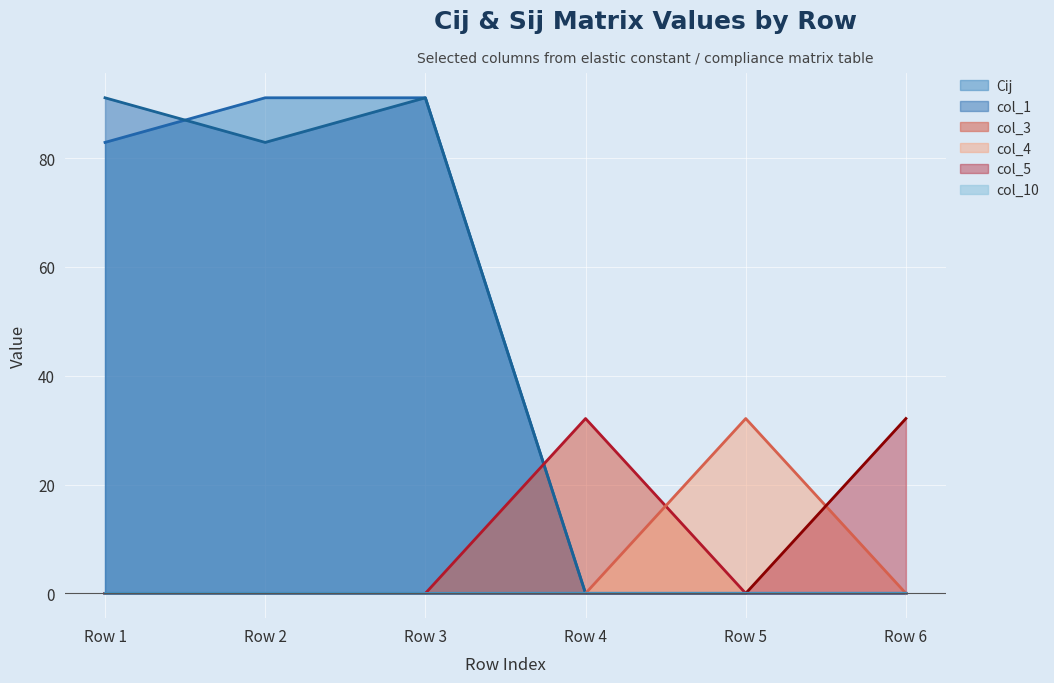

Reading right to left, list all the values displayed in this chart.

Cij: Row 6=0.0	Row 5=0.0	Row 4=0.0	Row 3=91.1	Row 2=91.1	Row 1=82.9
col_1: Row 6=0.0	Row 5=0.0	Row 4=0.0	Row 3=91.1	Row 2=82.9	Row 1=91.1
col_3: Row 6=0.0	Row 5=0.0	Row 4=32.1	Row 3=0.0	Row 2=0.0	Row 1=0.0
col_4: Row 6=0.0	Row 5=32.1	Row 4=0.0	Row 3=0.0	Row 2=0.0	Row 1=0.0
col_5: Row 6=32.1	Row 5=0.0	Row 4=0.0	Row 3=0.0	Row 2=0.0	Row 1=0.0
col_10: Row 6=0.0	Row 5=0.0	Row 4=0.0	Row 3=0.0	Row 2=0.0	Row 1=0.0